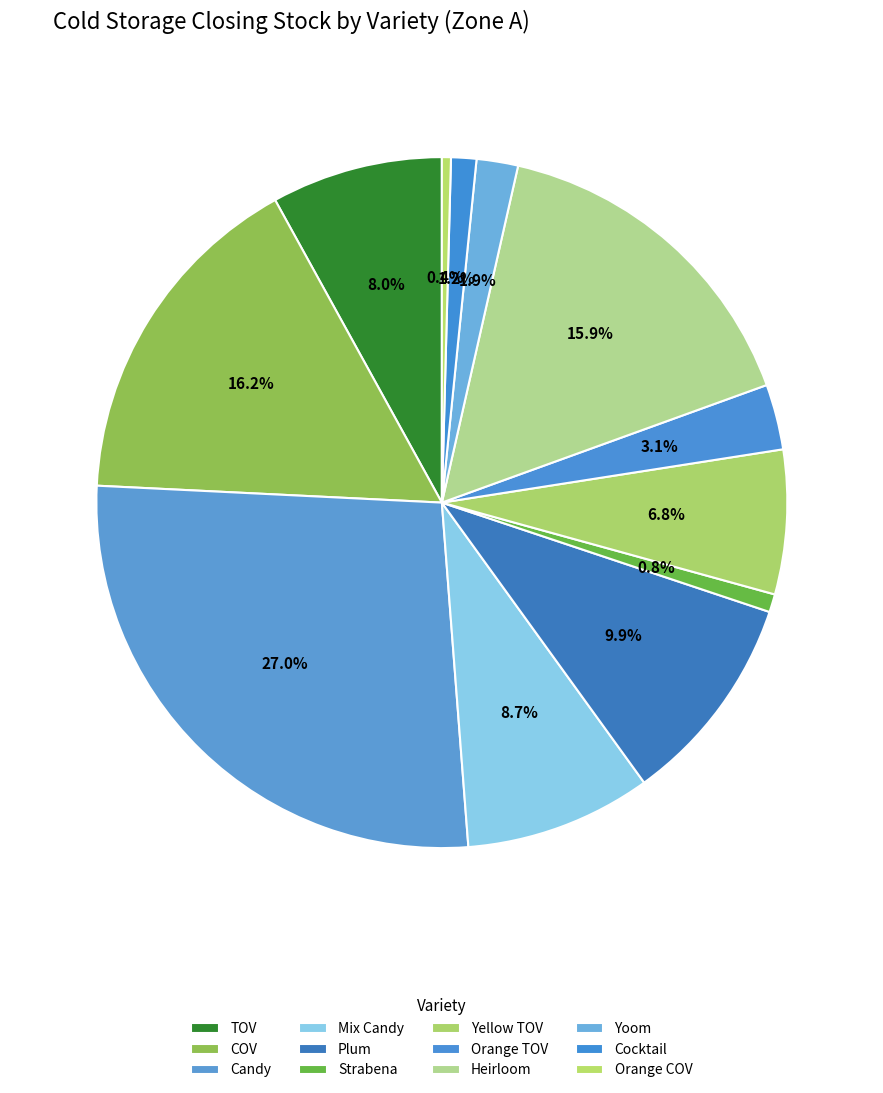

Does Orange COV represent more than half of the total?

No